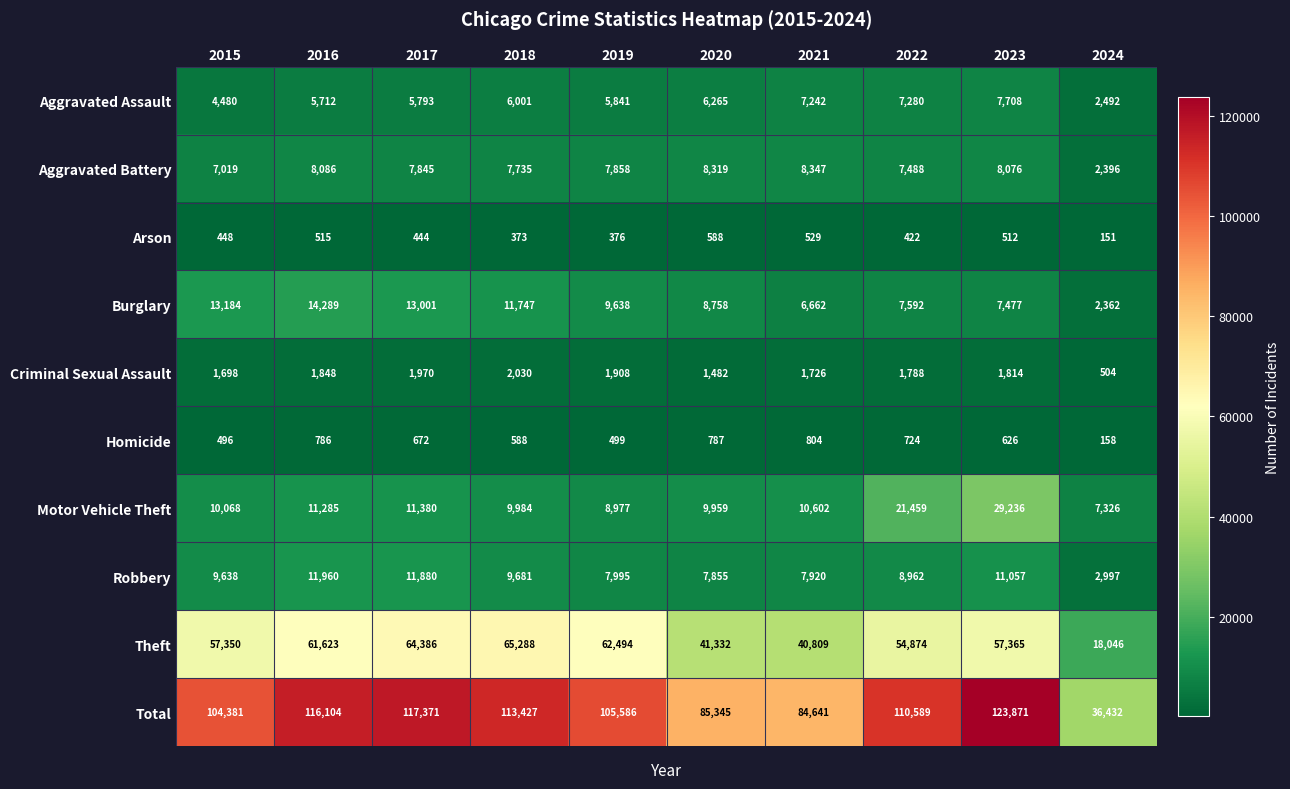

Which series has the largest range (max minus min)?

Total